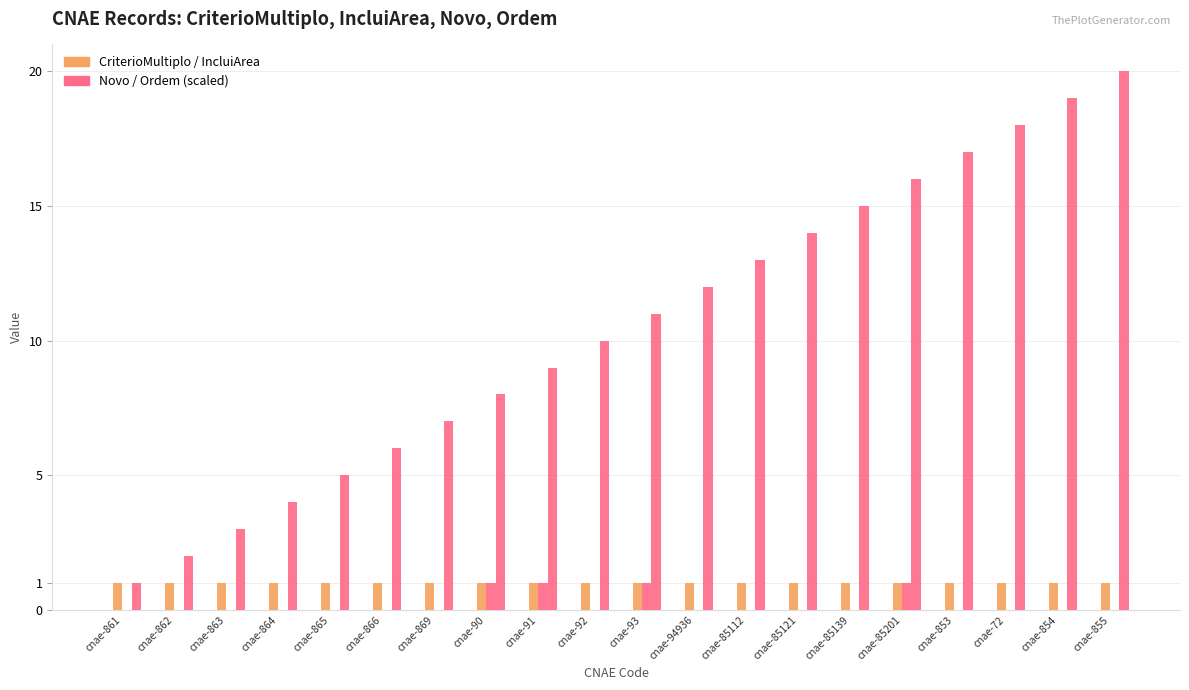

Are the bars grouped side by side (vs. stacked)?

Yes